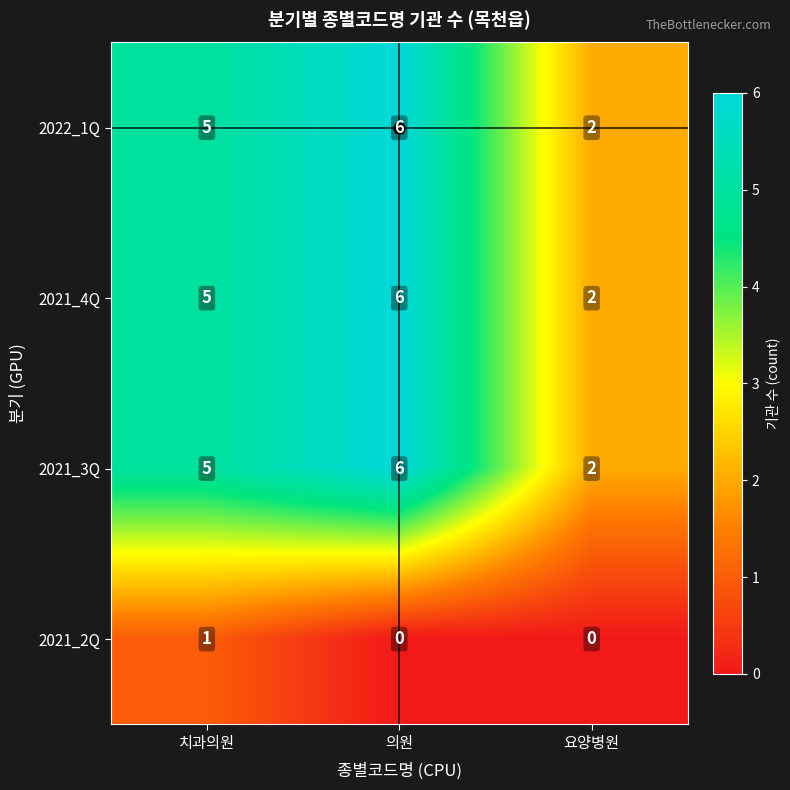

Which category has the highest value across all series?

의원